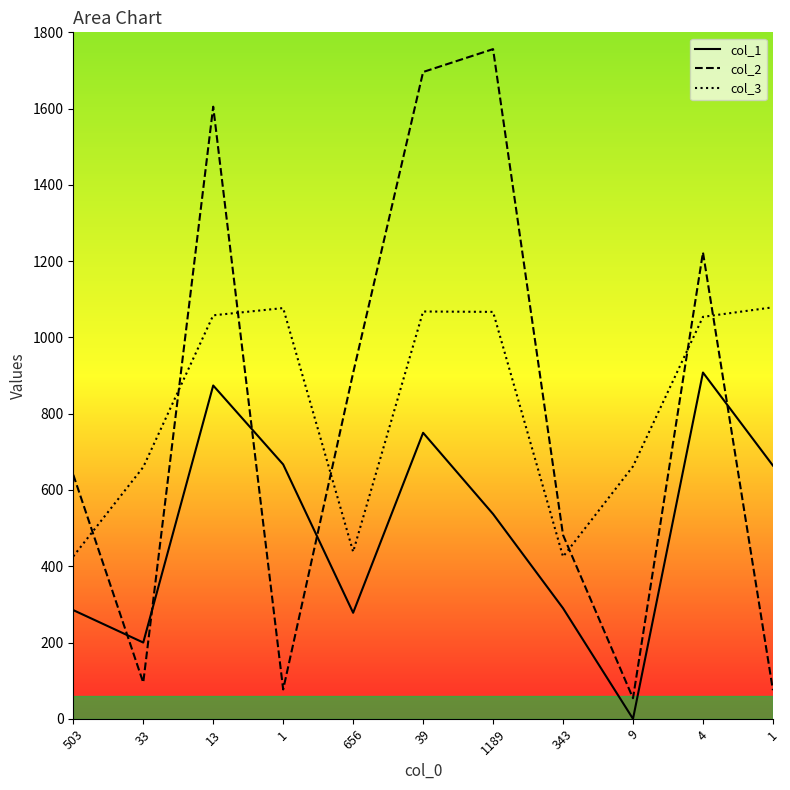

Rank the categories by col_2 value from lowest to highest.

9, 1, 1, 33, 343, 503, 656, 4, 13, 39, 1189